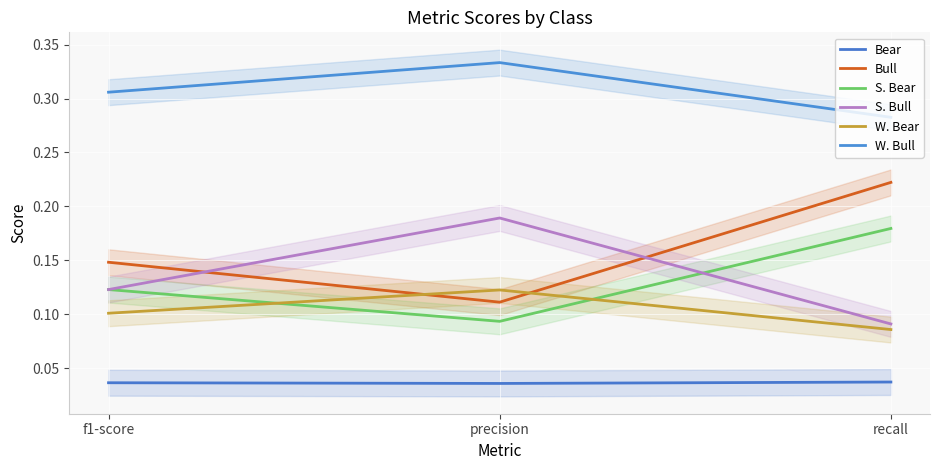

What is the total value across all series at precision?

0.9